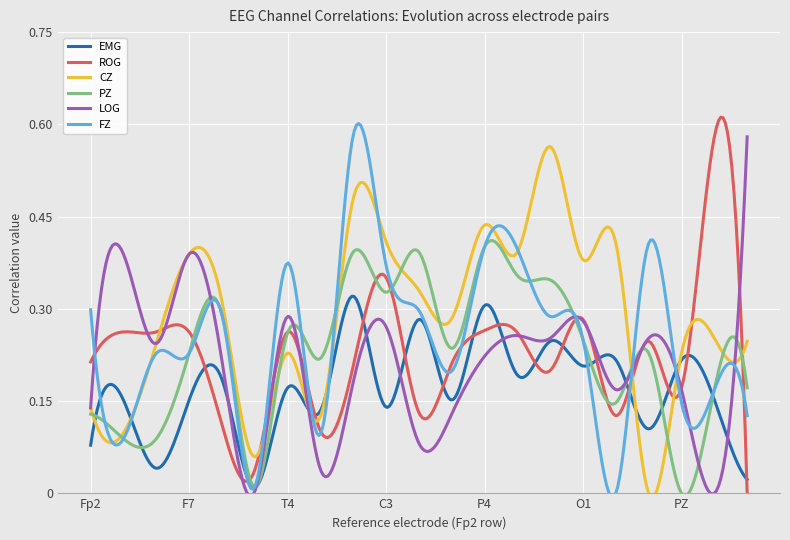

Which series has the largest total across all categories?

CZ